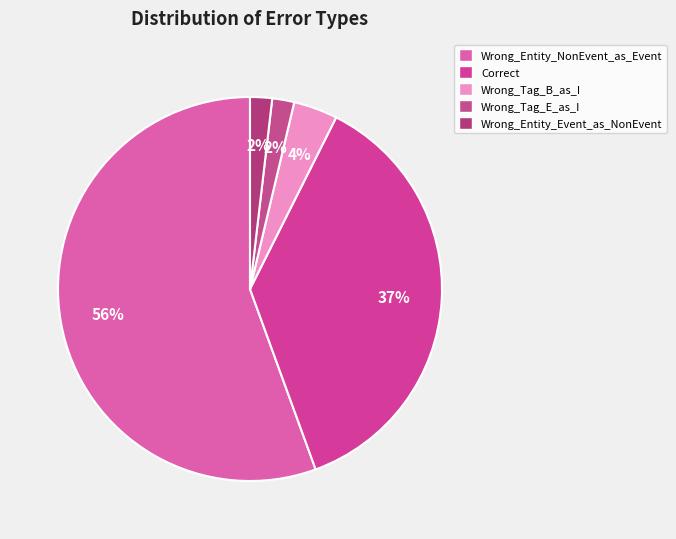

Is it true that Wrong_Entity_NonEvent_as_Event is 67% of the pie?

False